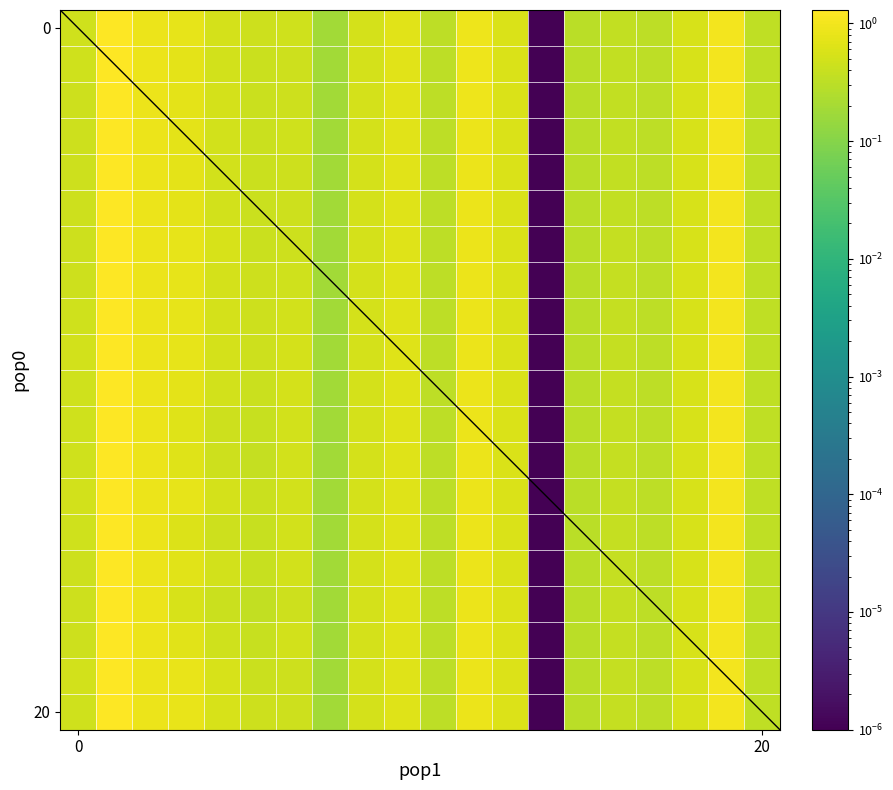

How many distinct data groups are displayed?

20